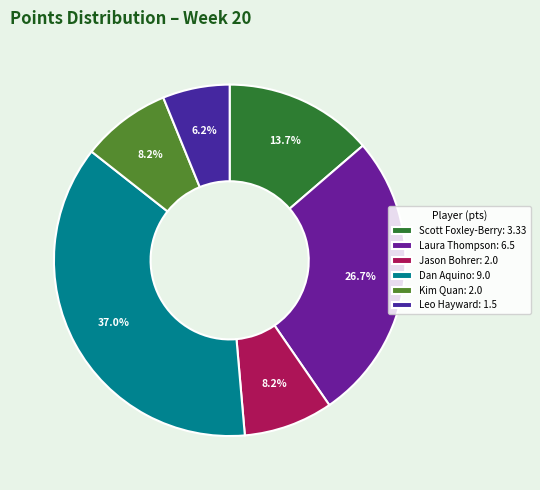

Count the number of slices in the pie.

6